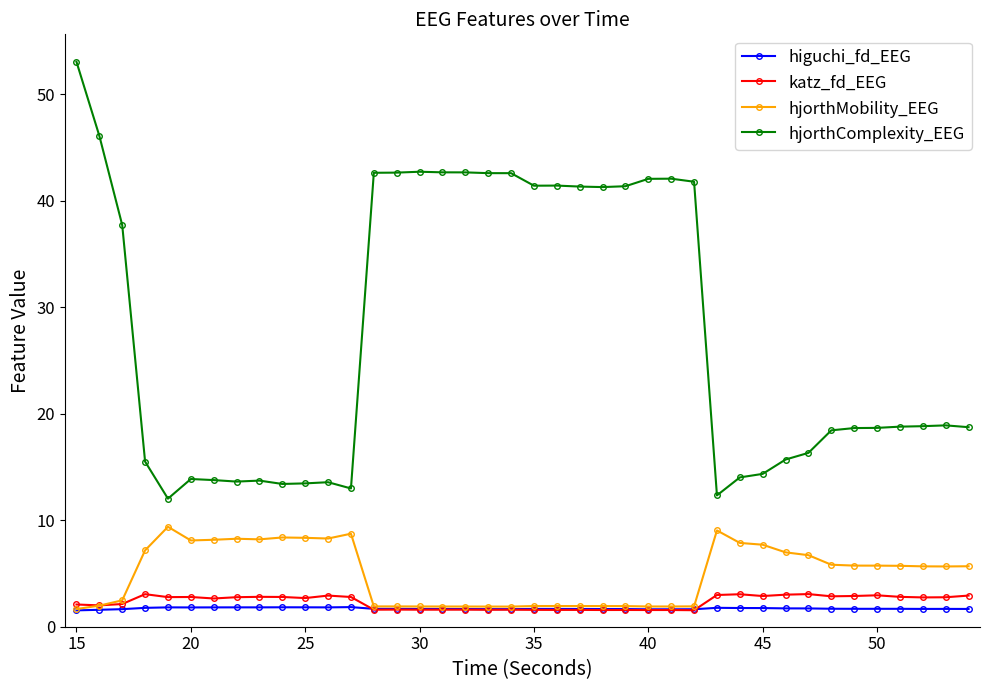

Which series ends up on top after the final intersection of higuchi_fd_EEG and katz_fd_EEG?

katz_fd_EEG